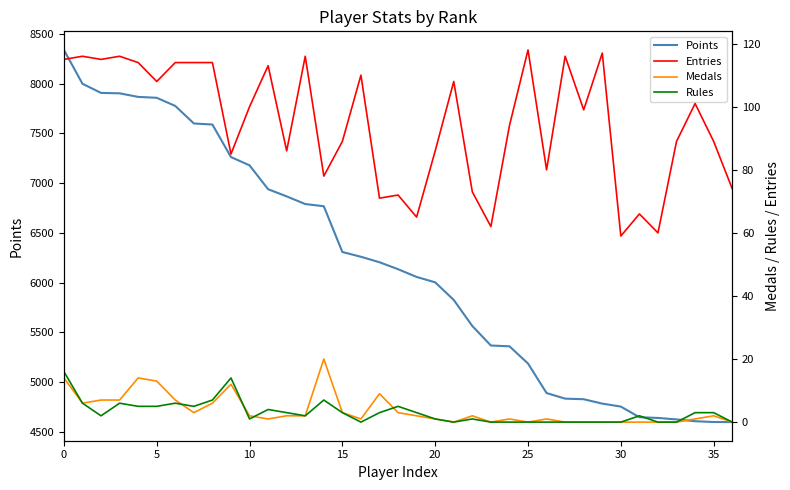

True or false: Entries and Medals cross at least once.

False